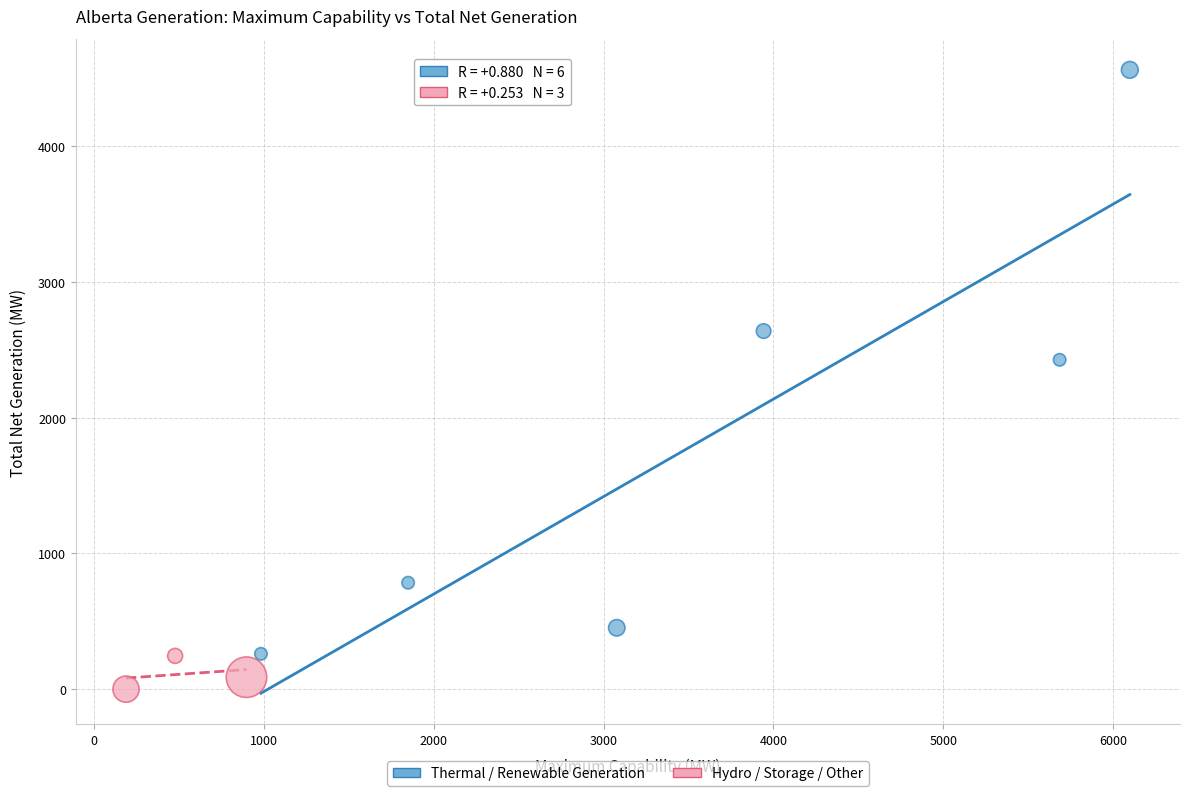

Which series contains the lowest Y value?

Hydro / Storage / Other